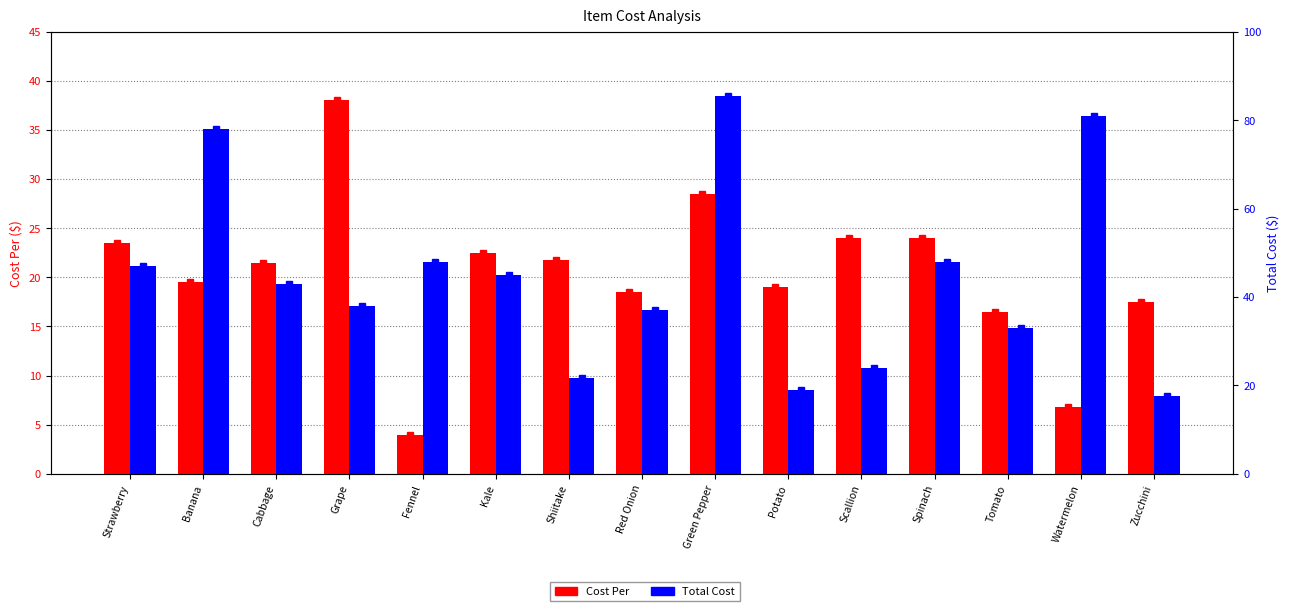

What is the total value across all series at Shiitake?

43.5